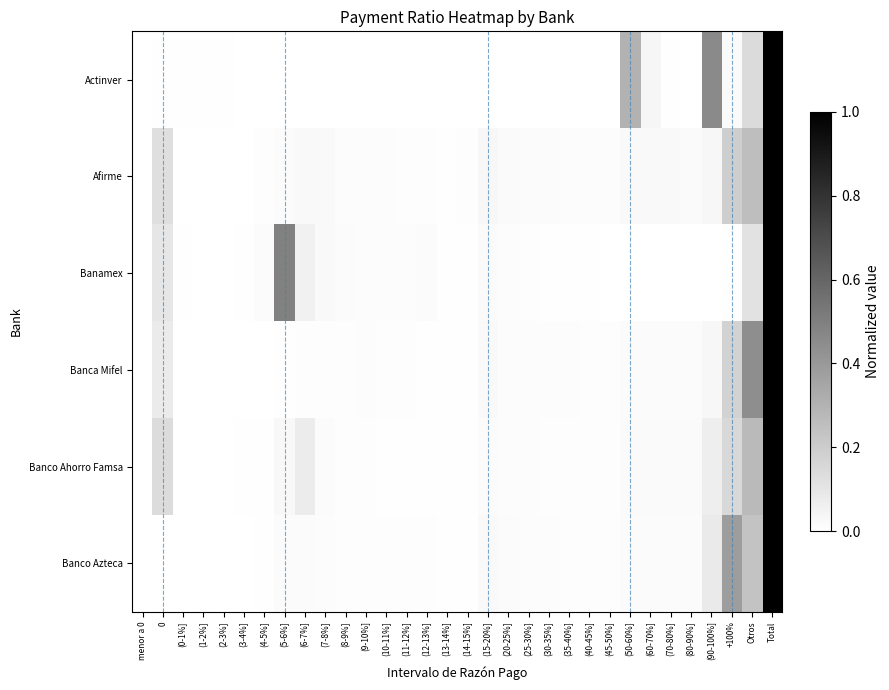

What is the greatest value displayed?

1.0